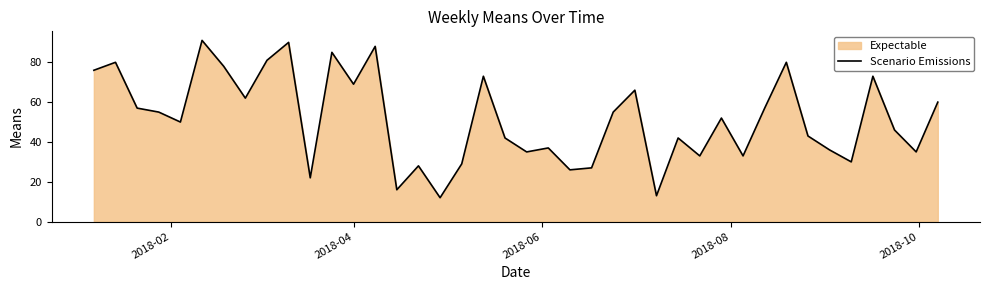

What is the difference between the second highest and minimum values?

78